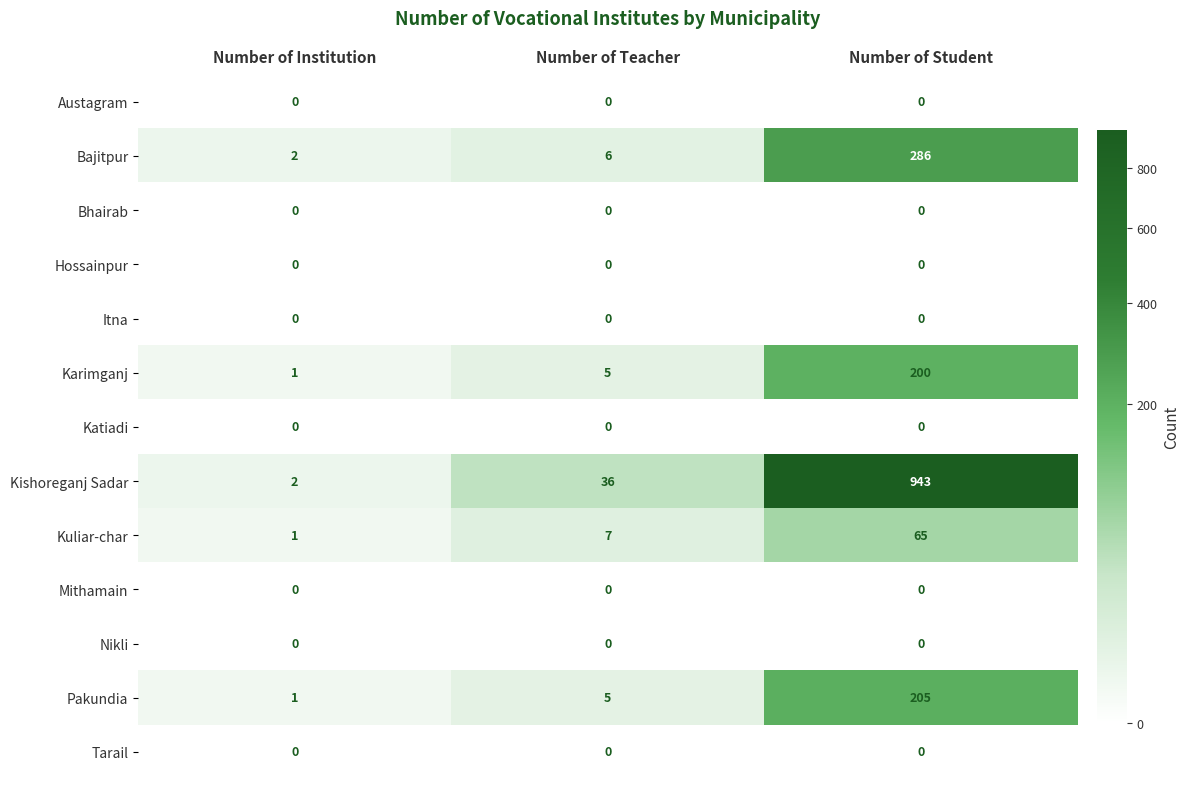

What is the difference between the maximum and second lowest values in the Pakundia series?

200